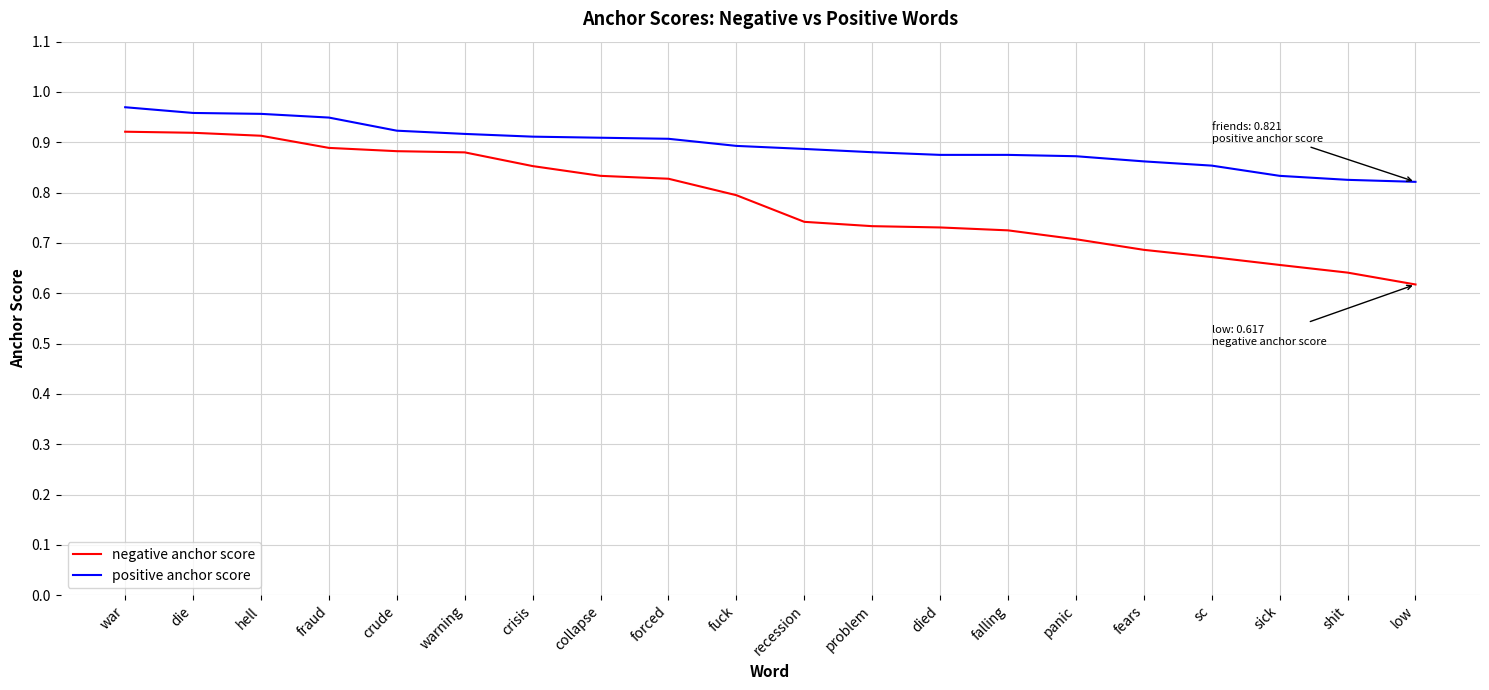

The positive anchor score series shows 0.9 at crude. True or false?

True